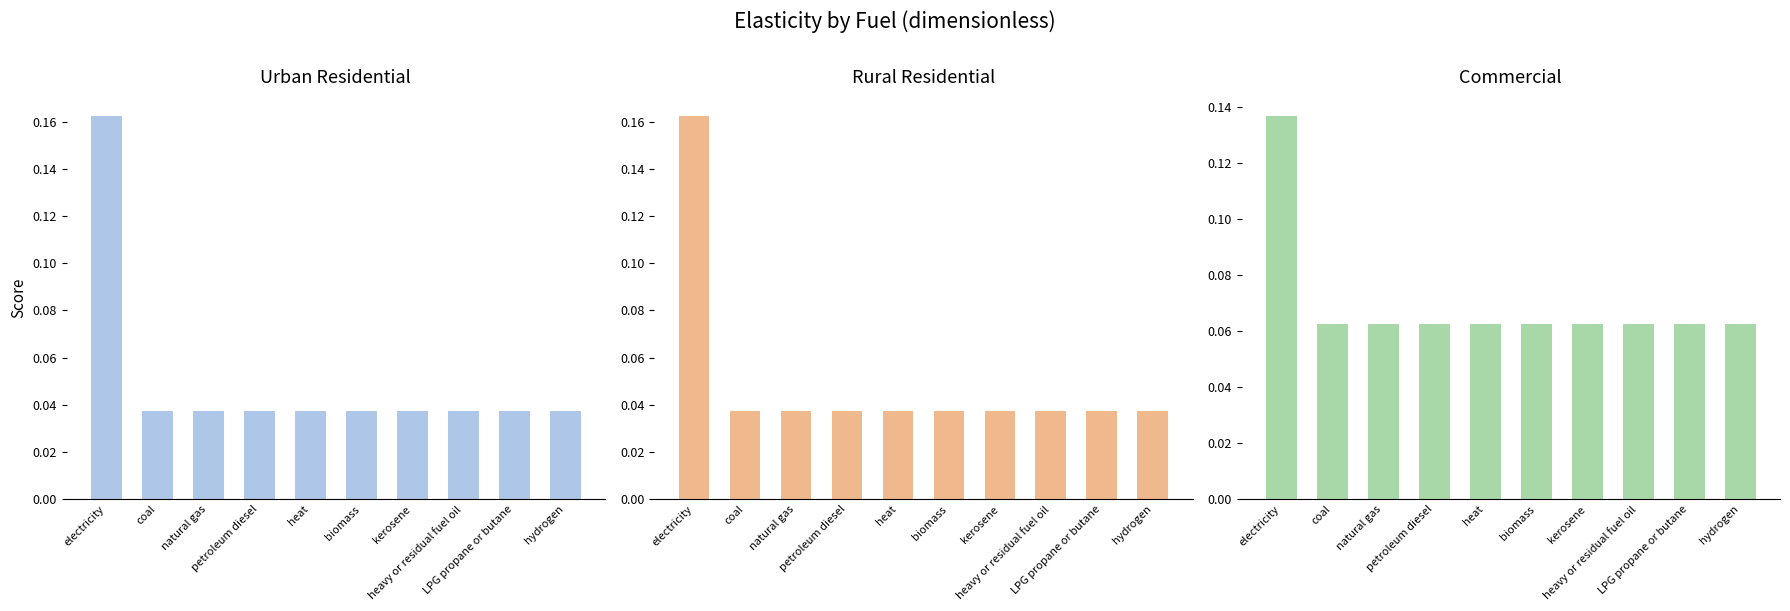

Is it true that Commercial equals 0.1 at heat?

True